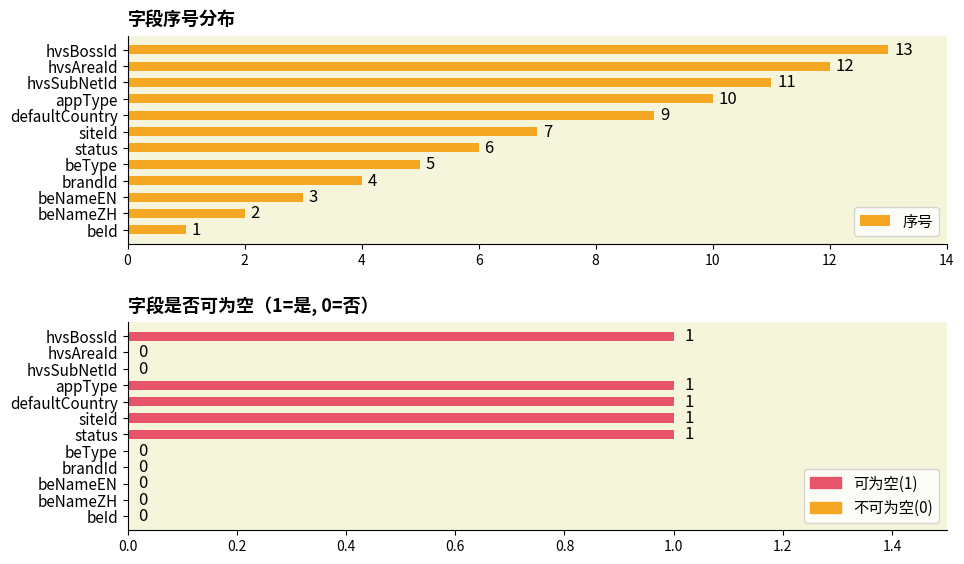

Is the value of 字段是否可为空 at beId greater than the value of 序号 at siteId?

No